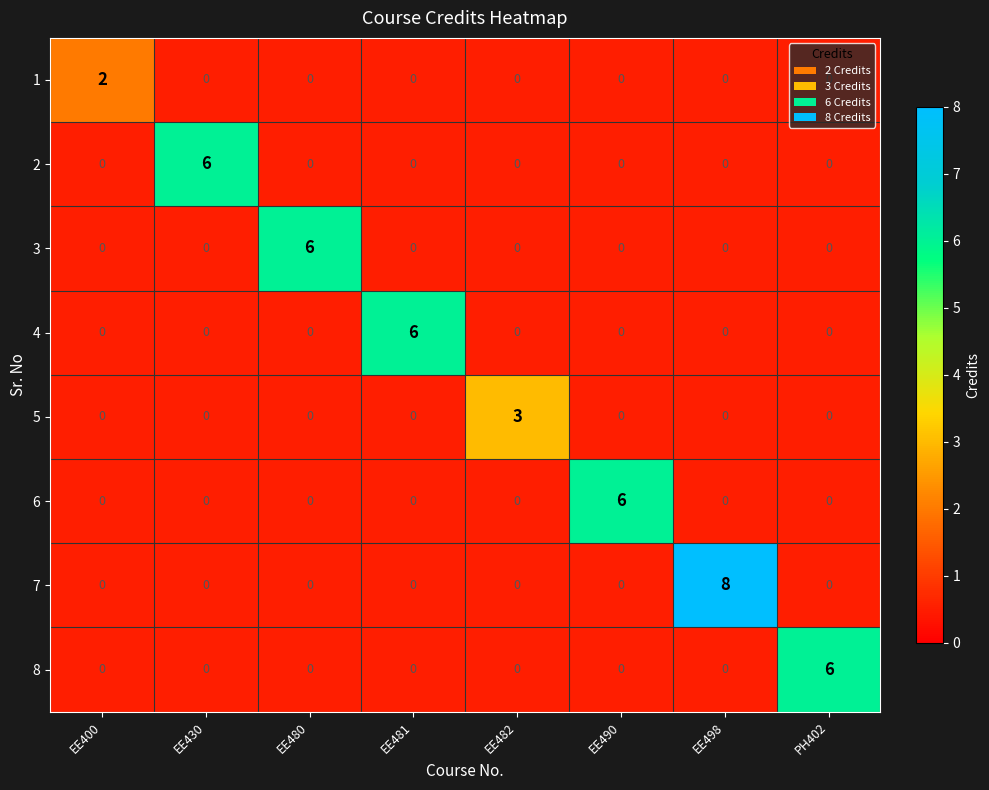

Which series has the widest spread of values?

7